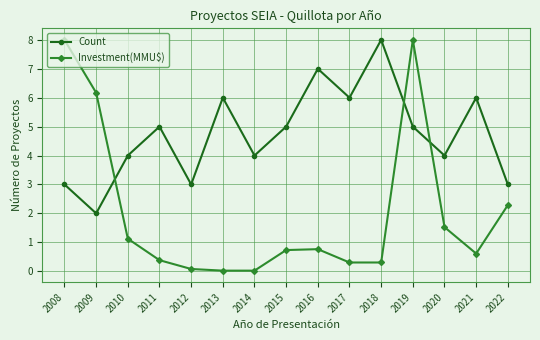

Which category has the lowest value in the Count series?

2009